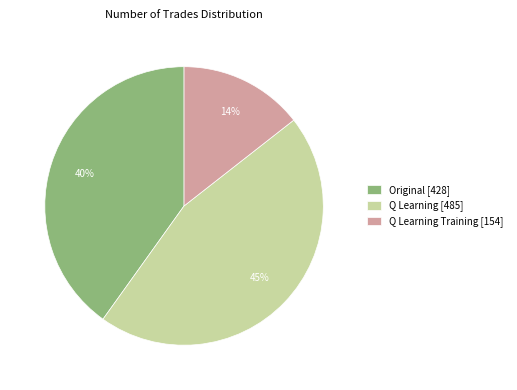

To the nearest percent, what is the average slice percentage?

33%